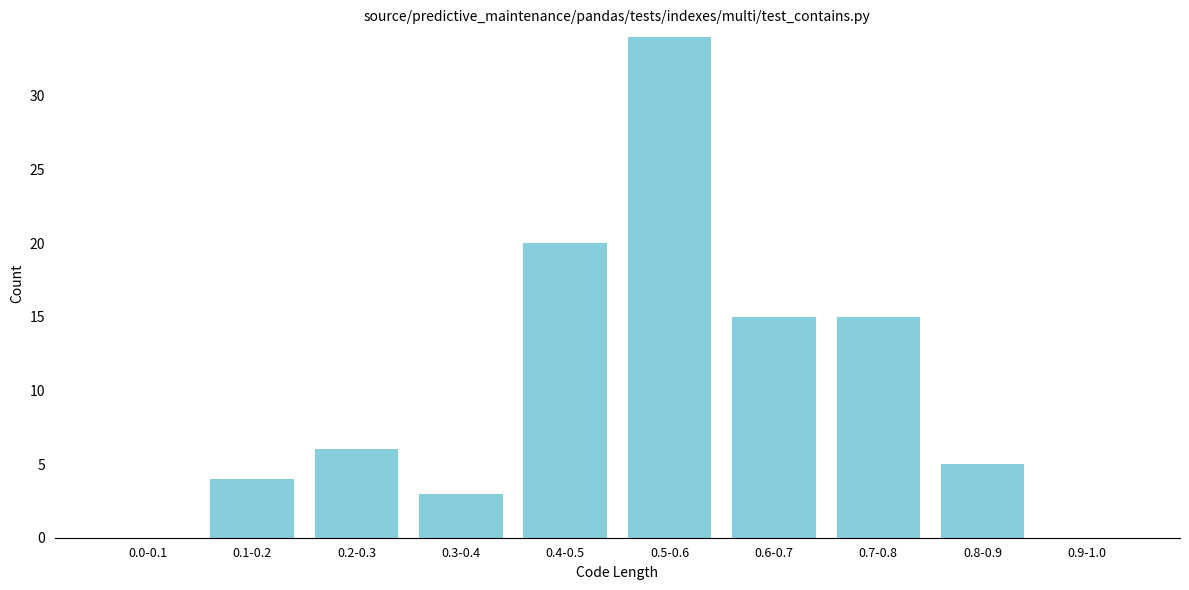

Reading left to right, extract all data points from this chart.

0.0-0.1=0	0.1-0.2=4	0.2-0.3=6	0.3-0.4=3	0.4-0.5=20	0.5-0.6=34	0.6-0.7=15	0.7-0.8=15	0.8-0.9=5	0.9-1.0=0